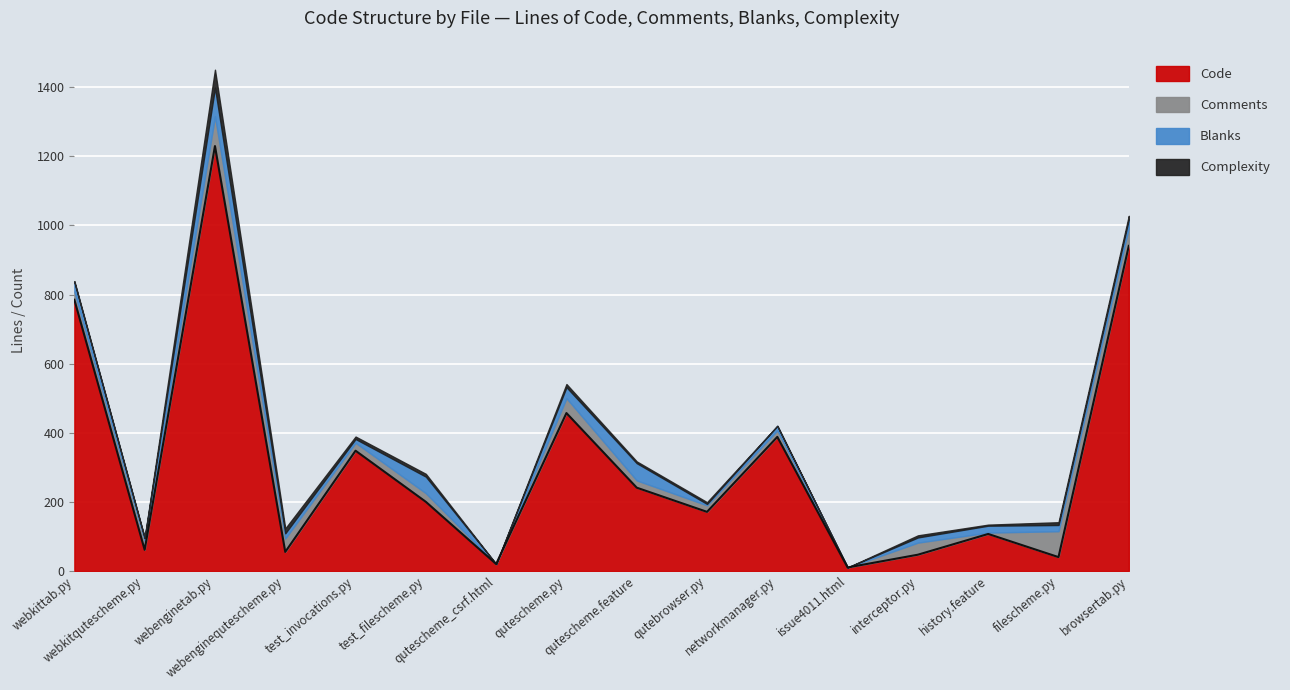

How many data points does each series have?

16